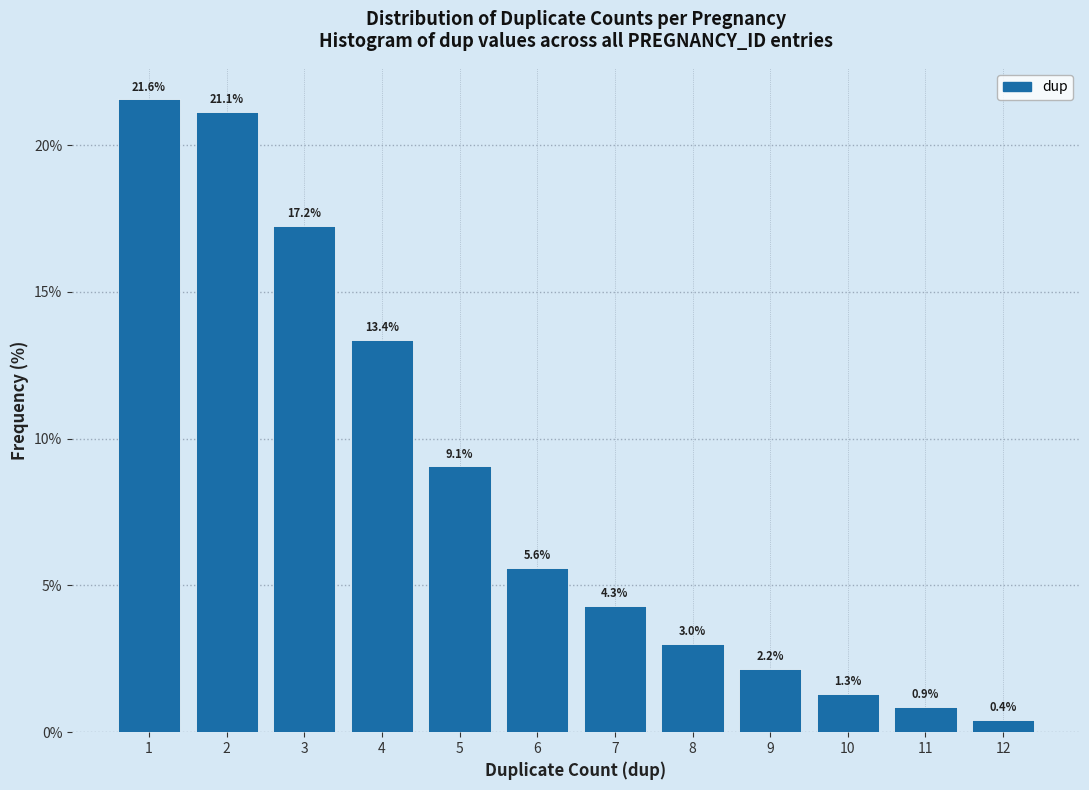

Which range on the x-axis has the tallest bar?

0.5 to 1.5